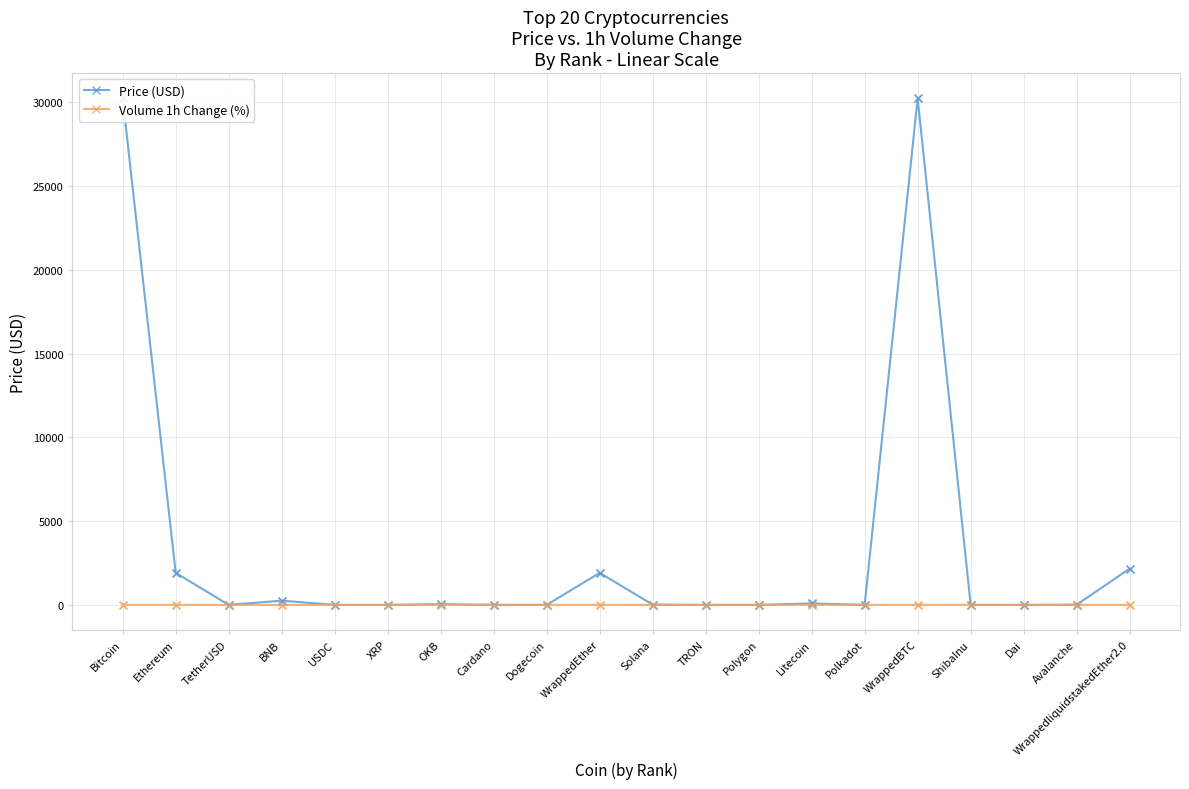

Is the value of Price (USD) at WrappedEther greater than the value of Volume 1h Change (%) at WrappedEther?

Yes